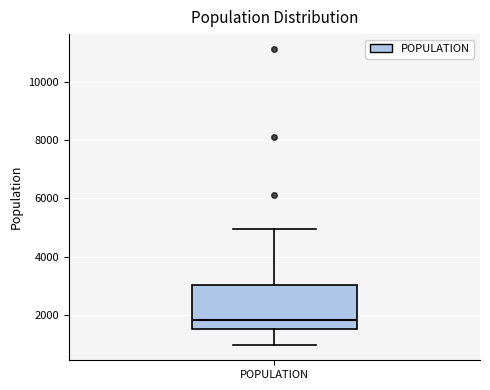

Read this box plot against the y-axis: the position of the median line, the range covered by the box, and the ends of both whiskers. The values are not printed on the chart, so give them approximately, as read against the axis.

median 1800, box 1600 to 3000, whiskers 1000 to 5000